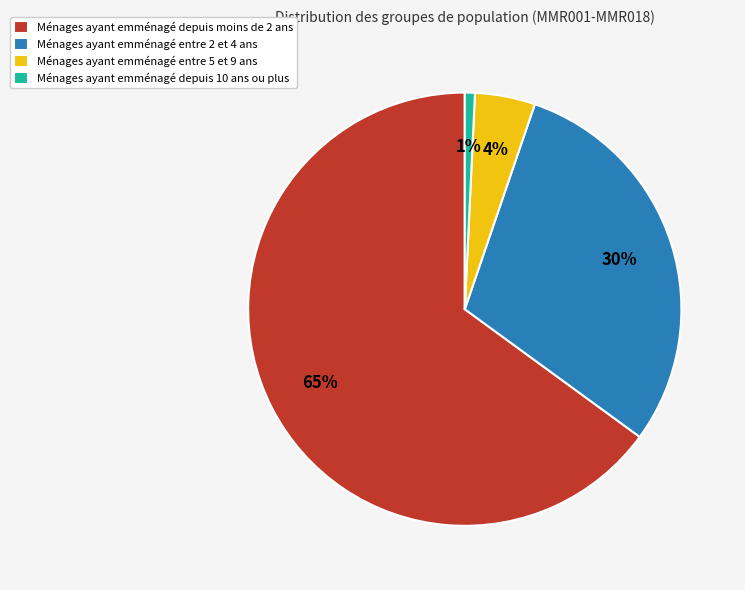

Is it true that Ménages ayant emménagé entre 5 et 9 ans is 4% of the pie?

True